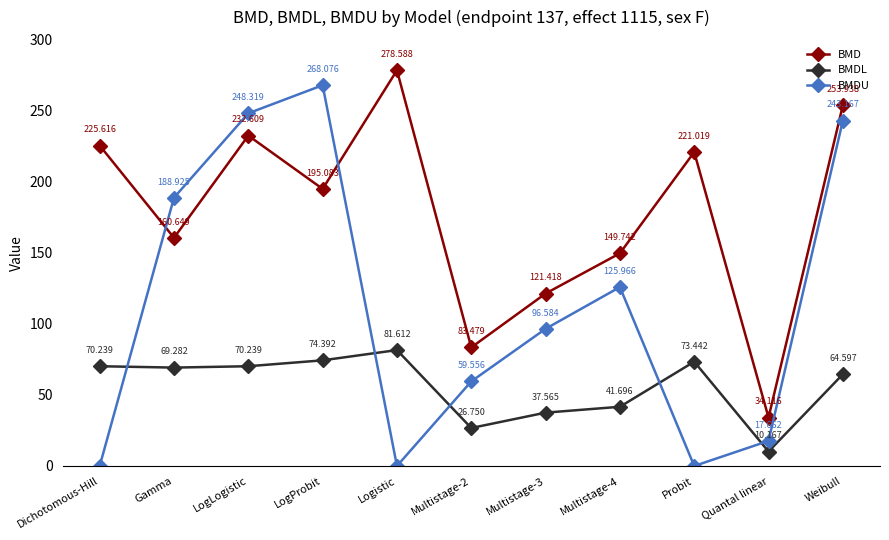

How many interior local valleys does the BMD series have?

4